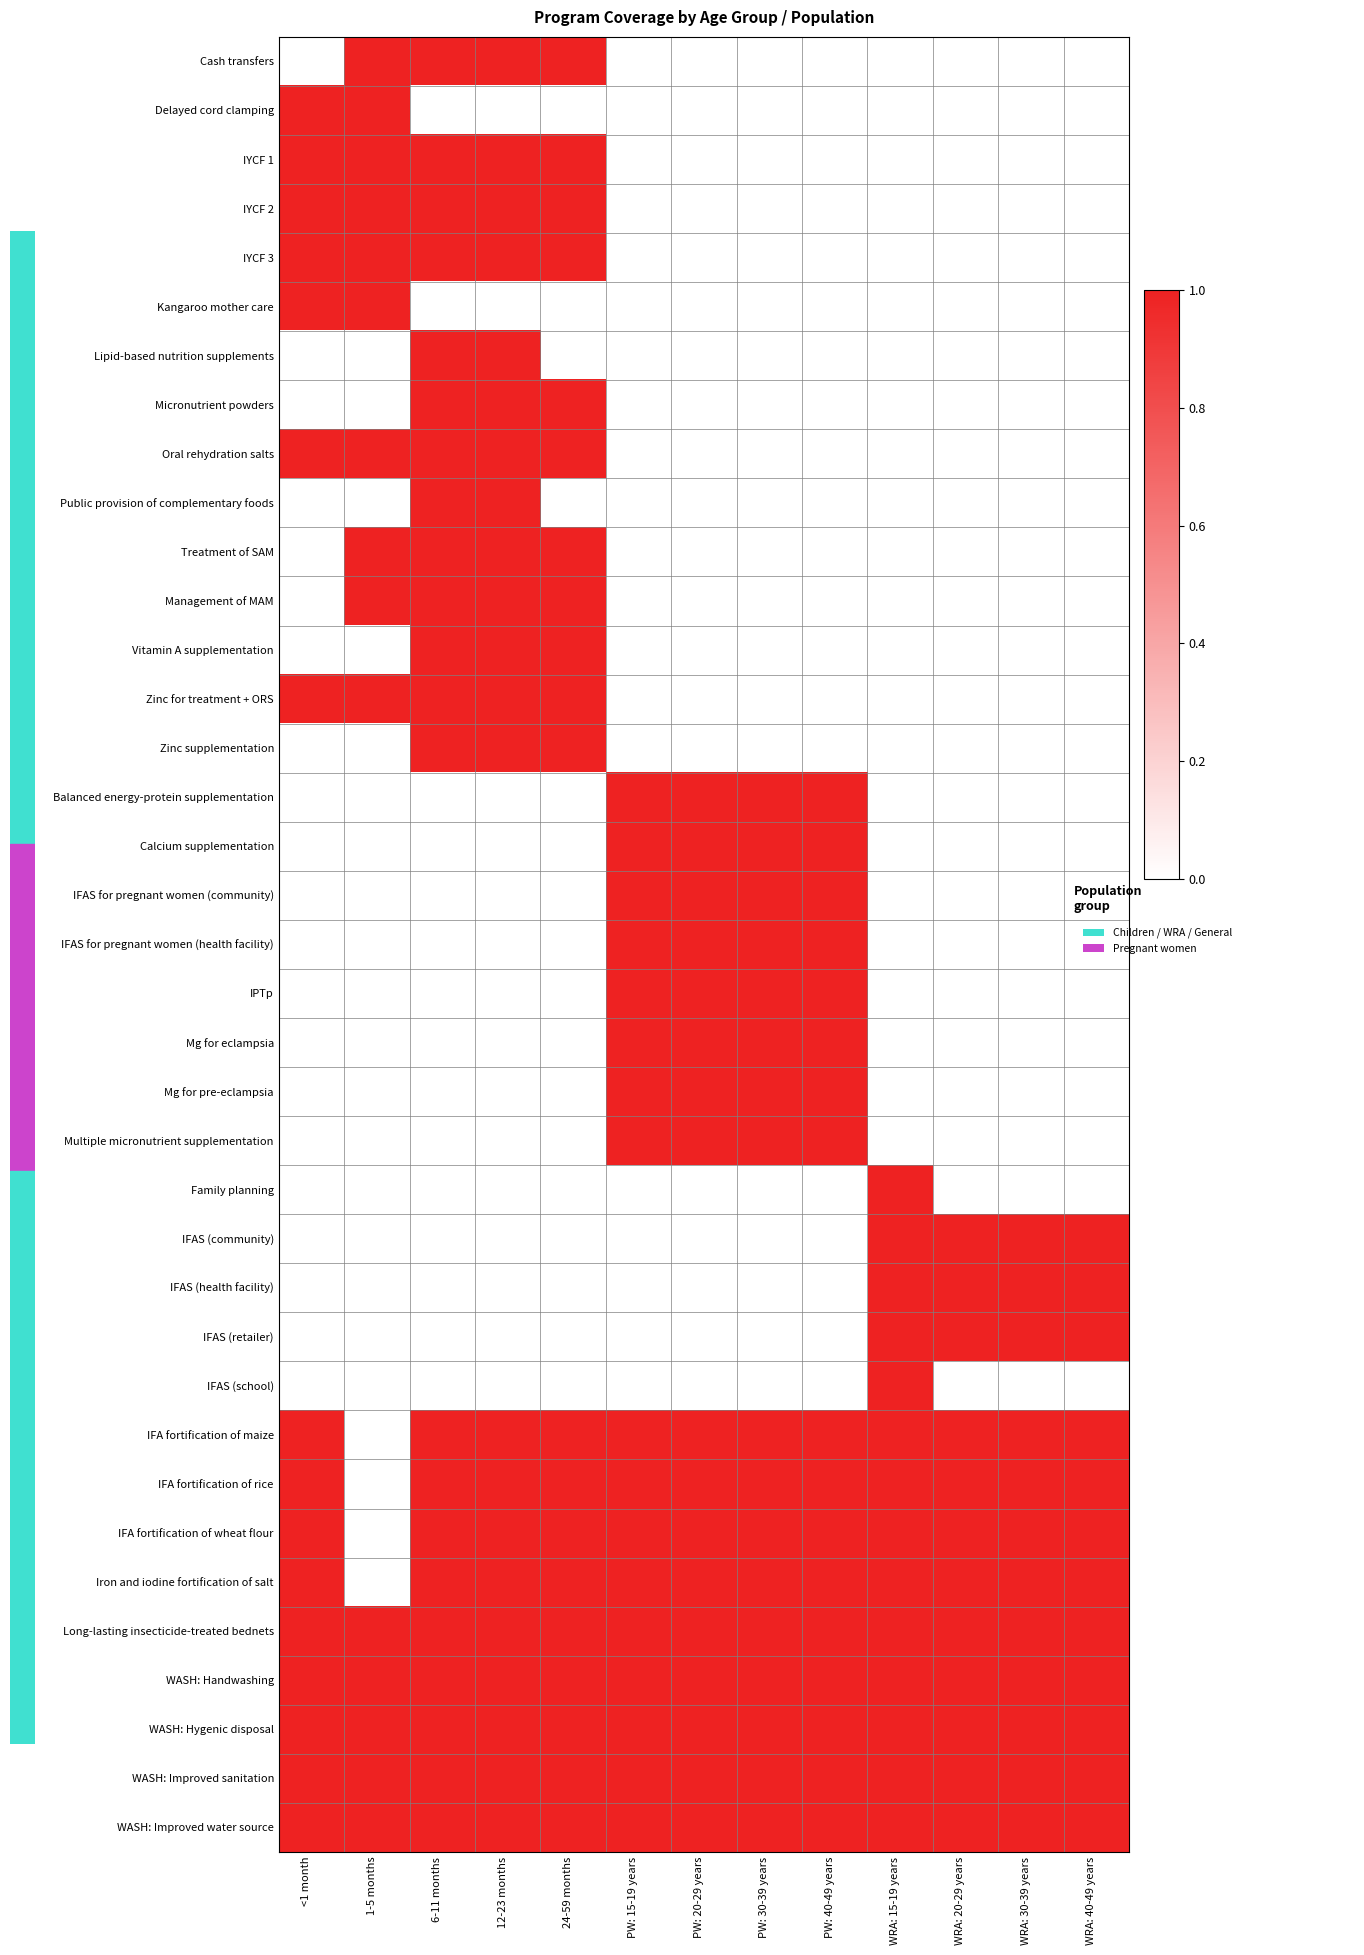

Reading right to left, list all the values displayed in this chart.

Cash transfers: WRA: 40-49 years=0	WRA: 30-39 years=0	WRA: 20-29 years=0	WRA: 15-19 years=0	PW: 40-49 years=0	PW: 30-39 years=0	PW: 20-29 years=0	PW: 15-19 years=0	24-59 months=1	12-23 months=1	6-11 months=1	1-5 months=1	<1 month=0
Delayed cord clamping: WRA: 40-49 years=0	WRA: 30-39 years=0	WRA: 20-29 years=0	WRA: 15-19 years=0	PW: 40-49 years=0	PW: 30-39 years=0	PW: 20-29 years=0	PW: 15-19 years=0	24-59 months=0	12-23 months=0	6-11 months=0	1-5 months=1	<1 month=1
IYCF 1: WRA: 40-49 years=0	WRA: 30-39 years=0	WRA: 20-29 years=0	WRA: 15-19 years=0	PW: 40-49 years=0	PW: 30-39 years=0	PW: 20-29 years=0	PW: 15-19 years=0	24-59 months=1	12-23 months=1	6-11 months=1	1-5 months=1	<1 month=1
IYCF 2: WRA: 40-49 years=0	WRA: 30-39 years=0	WRA: 20-29 years=0	WRA: 15-19 years=0	PW: 40-49 years=0	PW: 30-39 years=0	PW: 20-29 years=0	PW: 15-19 years=0	24-59 months=1	12-23 months=1	6-11 months=1	1-5 months=1	<1 month=1
IYCF 3: WRA: 40-49 years=0	WRA: 30-39 years=0	WRA: 20-29 years=0	WRA: 15-19 years=0	PW: 40-49 years=0	PW: 30-39 years=0	PW: 20-29 years=0	PW: 15-19 years=0	24-59 months=1	12-23 months=1	6-11 months=1	1-5 months=1	<1 month=1
Kangaroo mother care: WRA: 40-49 years=0	WRA: 30-39 years=0	WRA: 20-29 years=0	WRA: 15-19 years=0	PW: 40-49 years=0	PW: 30-39 years=0	PW: 20-29 years=0	PW: 15-19 years=0	24-59 months=0	12-23 months=0	6-11 months=0	1-5 months=1	<1 month=1
Lipid-based nutrition supplements: WRA: 40-49 years=0	WRA: 30-39 years=0	WRA: 20-29 years=0	WRA: 15-19 years=0	PW: 40-49 years=0	PW: 30-39 years=0	PW: 20-29 years=0	PW: 15-19 years=0	24-59 months=0	12-23 months=1	6-11 months=1	1-5 months=0	<1 month=0
Micronutrient powders: WRA: 40-49 years=0	WRA: 30-39 years=0	WRA: 20-29 years=0	WRA: 15-19 years=0	PW: 40-49 years=0	PW: 30-39 years=0	PW: 20-29 years=0	PW: 15-19 years=0	24-59 months=1	12-23 months=1	6-11 months=1	1-5 months=0	<1 month=0
Oral rehydration salts: WRA: 40-49 years=0	WRA: 30-39 years=0	WRA: 20-29 years=0	WRA: 15-19 years=0	PW: 40-49 years=0	PW: 30-39 years=0	PW: 20-29 years=0	PW: 15-19 years=0	24-59 months=1	12-23 months=1	6-11 months=1	1-5 months=1	<1 month=1
Public provision of complementary foods: WRA: 40-49 years=0	WRA: 30-39 years=0	WRA: 20-29 years=0	WRA: 15-19 years=0	PW: 40-49 years=0	PW: 30-39 years=0	PW: 20-29 years=0	PW: 15-19 years=0	24-59 months=0	12-23 months=1	6-11 months=1	1-5 months=0	<1 month=0
Treatment of SAM: WRA: 40-49 years=0	WRA: 30-39 years=0	WRA: 20-29 years=0	WRA: 15-19 years=0	PW: 40-49 years=0	PW: 30-39 years=0	PW: 20-29 years=0	PW: 15-19 years=0	24-59 months=1	12-23 months=1	6-11 months=1	1-5 months=1	<1 month=0
Management of MAM: WRA: 40-49 years=0	WRA: 30-39 years=0	WRA: 20-29 years=0	WRA: 15-19 years=0	PW: 40-49 years=0	PW: 30-39 years=0	PW: 20-29 years=0	PW: 15-19 years=0	24-59 months=1	12-23 months=1	6-11 months=1	1-5 months=1	<1 month=0
Vitamin A supplementation: WRA: 40-49 years=0	WRA: 30-39 years=0	WRA: 20-29 years=0	WRA: 15-19 years=0	PW: 40-49 years=0	PW: 30-39 years=0	PW: 20-29 years=0	PW: 15-19 years=0	24-59 months=1	12-23 months=1	6-11 months=1	1-5 months=0	<1 month=0
Zinc for treatment + ORS: WRA: 40-49 years=0	WRA: 30-39 years=0	WRA: 20-29 years=0	WRA: 15-19 years=0	PW: 40-49 years=0	PW: 30-39 years=0	PW: 20-29 years=0	PW: 15-19 years=0	24-59 months=1	12-23 months=1	6-11 months=1	1-5 months=1	<1 month=1
Zinc supplementation: WRA: 40-49 years=0	WRA: 30-39 years=0	WRA: 20-29 years=0	WRA: 15-19 years=0	PW: 40-49 years=0	PW: 30-39 years=0	PW: 20-29 years=0	PW: 15-19 years=0	24-59 months=1	12-23 months=1	6-11 months=1	1-5 months=0	<1 month=0
Balanced energy-protein supplementation: WRA: 40-49 years=0	WRA: 30-39 years=0	WRA: 20-29 years=0	WRA: 15-19 years=0	PW: 40-49 years=1	PW: 30-39 years=1	PW: 20-29 years=1	PW: 15-19 years=1	24-59 months=0	12-23 months=0	6-11 months=0	1-5 months=0	<1 month=0
Calcium supplementation: WRA: 40-49 years=0	WRA: 30-39 years=0	WRA: 20-29 years=0	WRA: 15-19 years=0	PW: 40-49 years=1	PW: 30-39 years=1	PW: 20-29 years=1	PW: 15-19 years=1	24-59 months=0	12-23 months=0	6-11 months=0	1-5 months=0	<1 month=0
IFAS for pregnant women (community): WRA: 40-49 years=0	WRA: 30-39 years=0	WRA: 20-29 years=0	WRA: 15-19 years=0	PW: 40-49 years=1	PW: 30-39 years=1	PW: 20-29 years=1	PW: 15-19 years=1	24-59 months=0	12-23 months=0	6-11 months=0	1-5 months=0	<1 month=0
IFAS for pregnant women (health facility): WRA: 40-49 years=0	WRA: 30-39 years=0	WRA: 20-29 years=0	WRA: 15-19 years=0	PW: 40-49 years=1	PW: 30-39 years=1	PW: 20-29 years=1	PW: 15-19 years=1	24-59 months=0	12-23 months=0	6-11 months=0	1-5 months=0	<1 month=0
IPTp: WRA: 40-49 years=0	WRA: 30-39 years=0	WRA: 20-29 years=0	WRA: 15-19 years=0	PW: 40-49 years=1	PW: 30-39 years=1	PW: 20-29 years=1	PW: 15-19 years=1	24-59 months=0	12-23 months=0	6-11 months=0	1-5 months=0	<1 month=0
Mg for eclampsia: WRA: 40-49 years=0	WRA: 30-39 years=0	WRA: 20-29 years=0	WRA: 15-19 years=0	PW: 40-49 years=1	PW: 30-39 years=1	PW: 20-29 years=1	PW: 15-19 years=1	24-59 months=0	12-23 months=0	6-11 months=0	1-5 months=0	<1 month=0
Mg for pre-eclampsia: WRA: 40-49 years=0	WRA: 30-39 years=0	WRA: 20-29 years=0	WRA: 15-19 years=0	PW: 40-49 years=1	PW: 30-39 years=1	PW: 20-29 years=1	PW: 15-19 years=1	24-59 months=0	12-23 months=0	6-11 months=0	1-5 months=0	<1 month=0
Multiple micronutrient supplementation: WRA: 40-49 years=0	WRA: 30-39 years=0	WRA: 20-29 years=0	WRA: 15-19 years=0	PW: 40-49 years=1	PW: 30-39 years=1	PW: 20-29 years=1	PW: 15-19 years=1	24-59 months=0	12-23 months=0	6-11 months=0	1-5 months=0	<1 month=0
Family planning: WRA: 40-49 years=0	WRA: 30-39 years=0	WRA: 20-29 years=0	WRA: 15-19 years=1	PW: 40-49 years=0	PW: 30-39 years=0	PW: 20-29 years=0	PW: 15-19 years=0	24-59 months=0	12-23 months=0	6-11 months=0	1-5 months=0	<1 month=0
IFAS (community): WRA: 40-49 years=1	WRA: 30-39 years=1	WRA: 20-29 years=1	WRA: 15-19 years=1	PW: 40-49 years=0	PW: 30-39 years=0	PW: 20-29 years=0	PW: 15-19 years=0	24-59 months=0	12-23 months=0	6-11 months=0	1-5 months=0	<1 month=0
IFAS (health facility): WRA: 40-49 years=1	WRA: 30-39 years=1	WRA: 20-29 years=1	WRA: 15-19 years=1	PW: 40-49 years=0	PW: 30-39 years=0	PW: 20-29 years=0	PW: 15-19 years=0	24-59 months=0	12-23 months=0	6-11 months=0	1-5 months=0	<1 month=0
IFAS (retailer): WRA: 40-49 years=1	WRA: 30-39 years=1	WRA: 20-29 years=1	WRA: 15-19 years=1	PW: 40-49 years=0	PW: 30-39 years=0	PW: 20-29 years=0	PW: 15-19 years=0	24-59 months=0	12-23 months=0	6-11 months=0	1-5 months=0	<1 month=0
IFAS (school): WRA: 40-49 years=0	WRA: 30-39 years=0	WRA: 20-29 years=0	WRA: 15-19 years=1	PW: 40-49 years=0	PW: 30-39 years=0	PW: 20-29 years=0	PW: 15-19 years=0	24-59 months=0	12-23 months=0	6-11 months=0	1-5 months=0	<1 month=0
IFA fortification of maize: WRA: 40-49 years=1	WRA: 30-39 years=1	WRA: 20-29 years=1	WRA: 15-19 years=1	PW: 40-49 years=1	PW: 30-39 years=1	PW: 20-29 years=1	PW: 15-19 years=1	24-59 months=1	12-23 months=1	6-11 months=1	1-5 months=0	<1 month=1
IFA fortification of rice: WRA: 40-49 years=1	WRA: 30-39 years=1	WRA: 20-29 years=1	WRA: 15-19 years=1	PW: 40-49 years=1	PW: 30-39 years=1	PW: 20-29 years=1	PW: 15-19 years=1	24-59 months=1	12-23 months=1	6-11 months=1	1-5 months=0	<1 month=1
IFA fortification of wheat flour: WRA: 40-49 years=1	WRA: 30-39 years=1	WRA: 20-29 years=1	WRA: 15-19 years=1	PW: 40-49 years=1	PW: 30-39 years=1	PW: 20-29 years=1	PW: 15-19 years=1	24-59 months=1	12-23 months=1	6-11 months=1	1-5 months=0	<1 month=1
Iron and iodine fortification of salt: WRA: 40-49 years=1	WRA: 30-39 years=1	WRA: 20-29 years=1	WRA: 15-19 years=1	PW: 40-49 years=1	PW: 30-39 years=1	PW: 20-29 years=1	PW: 15-19 years=1	24-59 months=1	12-23 months=1	6-11 months=1	1-5 months=0	<1 month=1
Long-lasting insecticide-treated bednets: WRA: 40-49 years=1	WRA: 30-39 years=1	WRA: 20-29 years=1	WRA: 15-19 years=1	PW: 40-49 years=1	PW: 30-39 years=1	PW: 20-29 years=1	PW: 15-19 years=1	24-59 months=1	12-23 months=1	6-11 months=1	1-5 months=1	<1 month=1
WASH: Handwashing: WRA: 40-49 years=1	WRA: 30-39 years=1	WRA: 20-29 years=1	WRA: 15-19 years=1	PW: 40-49 years=1	PW: 30-39 years=1	PW: 20-29 years=1	PW: 15-19 years=1	24-59 months=1	12-23 months=1	6-11 months=1	1-5 months=1	<1 month=1
WASH: Hygenic disposal: WRA: 40-49 years=1	WRA: 30-39 years=1	WRA: 20-29 years=1	WRA: 15-19 years=1	PW: 40-49 years=1	PW: 30-39 years=1	PW: 20-29 years=1	PW: 15-19 years=1	24-59 months=1	12-23 months=1	6-11 months=1	1-5 months=1	<1 month=1
WASH: Improved sanitation: WRA: 40-49 years=1	WRA: 30-39 years=1	WRA: 20-29 years=1	WRA: 15-19 years=1	PW: 40-49 years=1	PW: 30-39 years=1	PW: 20-29 years=1	PW: 15-19 years=1	24-59 months=1	12-23 months=1	6-11 months=1	1-5 months=1	<1 month=1
WASH: Improved water source: WRA: 40-49 years=1	WRA: 30-39 years=1	WRA: 20-29 years=1	WRA: 15-19 years=1	PW: 40-49 years=1	PW: 30-39 years=1	PW: 20-29 years=1	PW: 15-19 years=1	24-59 months=1	12-23 months=1	6-11 months=1	1-5 months=1	<1 month=1